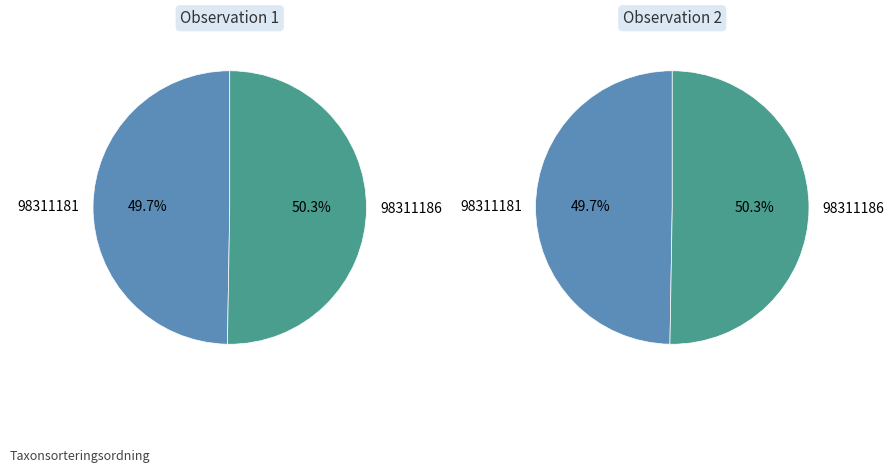

What is the change in value from 98311181 to 98311186?

+839